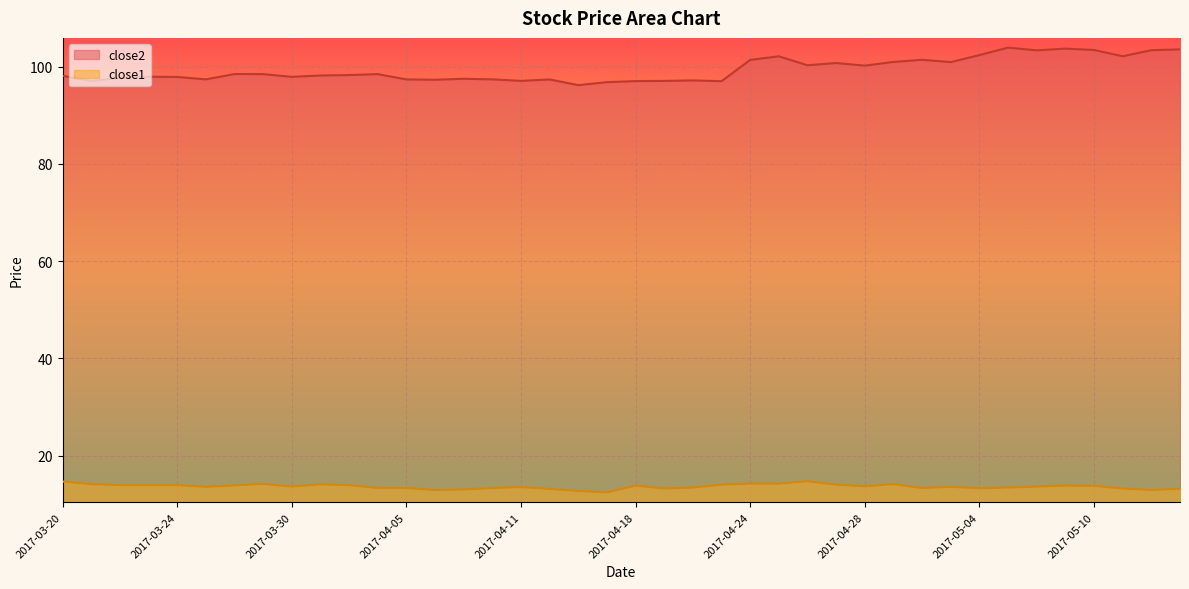

How many lines are shown in the chart?

2